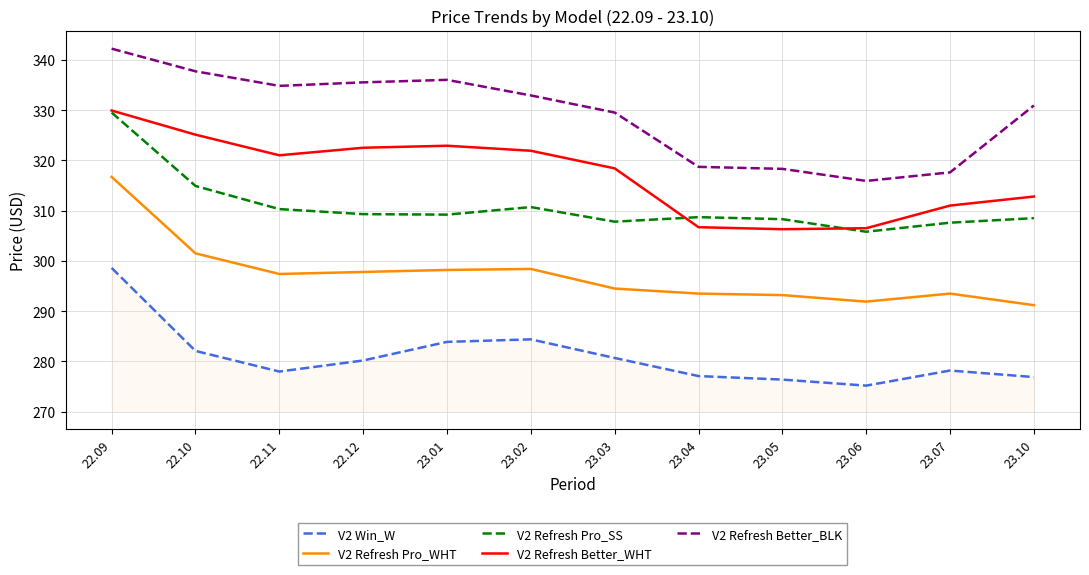

What position from the left is 23.05?

9